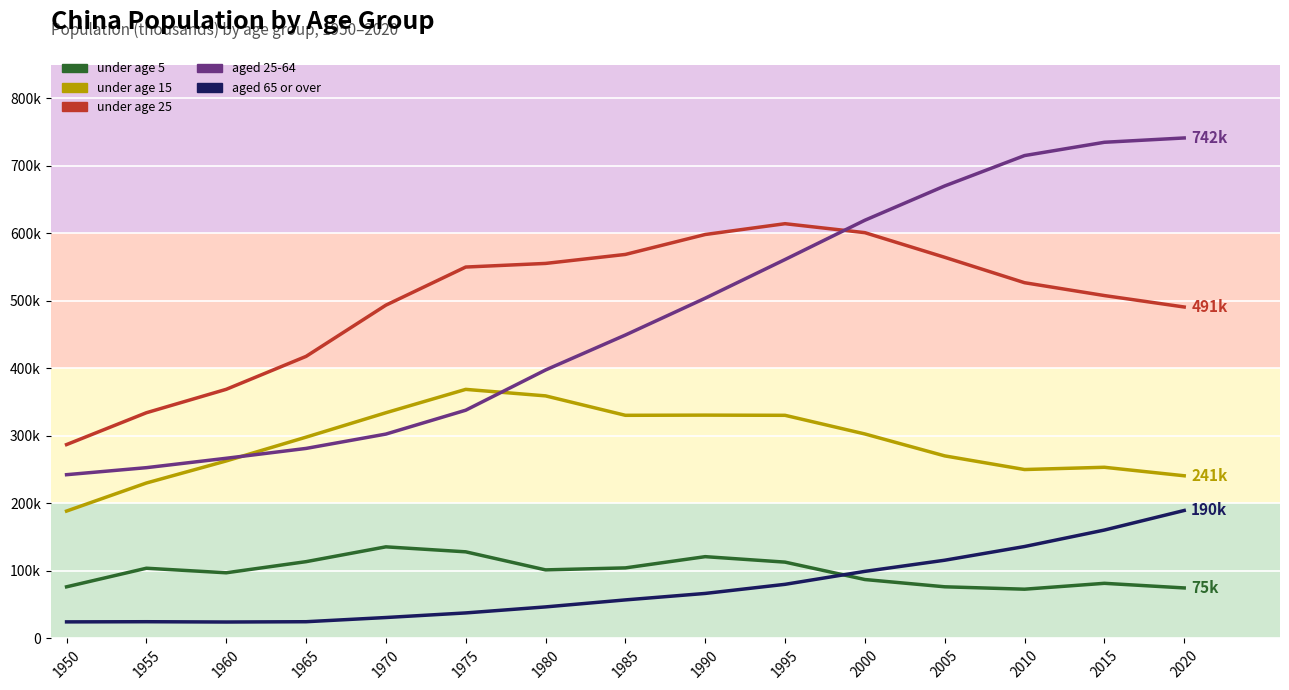

Reading left to right, what are all the values shown in this chart?

under age 5: 76507.9	104036.3	97302.3	113776.9	135731.6	128344.3	101594.5	104541.0	121194.0	113090.0	87306.0	76540.0	72983.0	81697.0	74852.0
under age 15: 188730.3	230306.4	262989.0	298222.0	334410.7	369026.5	359387.3	330595.7	330872.0	330590.0	302970.0	270490.0	250270.0	253610.0	241020.0
under age 25: 287235.0	334413.4	369101.4	417886.6	493790.6	550251.7	555614.9	568938.5	598470.0	614470.0	601190.0	564700.0	527050.0	508010.0	491050.0
aged 25-64: 242626.8	253026.9	266947.5	281536.9	302792.1	338157.3	397726.8	449537.7	504100.0	561400.0	619600.0	670400.0	715400.0	735100.0	741500.0
aged 65 or over: 24557.5	24801.2	24359.2	24795.5	31018.7	37831.9	46747.5	57113.1	66700.0	80200.0	99400.0	115900.0	136200.0	160600.0	189600.0